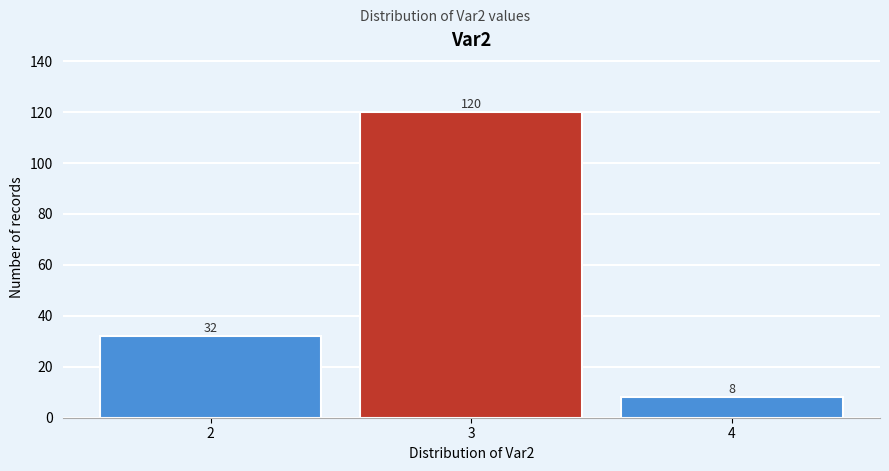

Which range on the x-axis has the tallest bar?

2.5 to 3.5